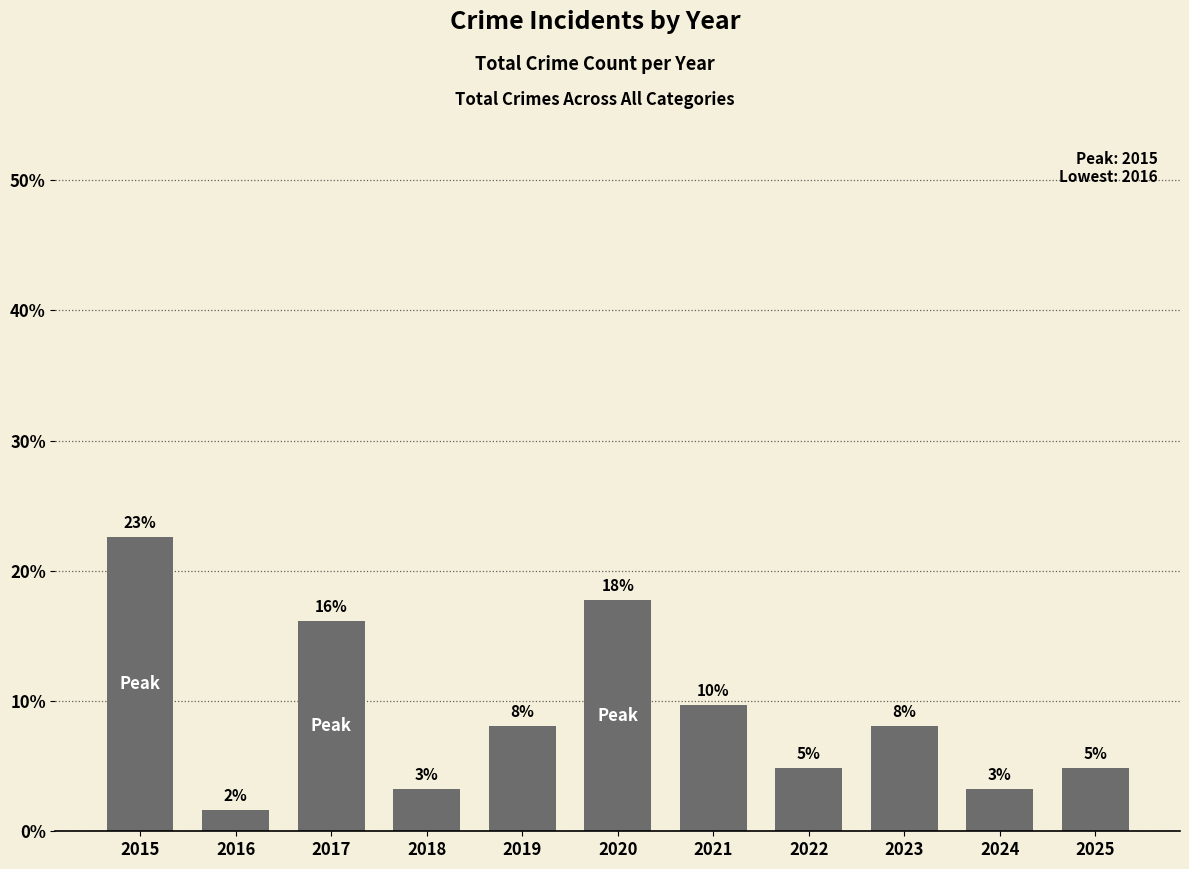

What is the change in value from 2015 to 2023?

-14.5